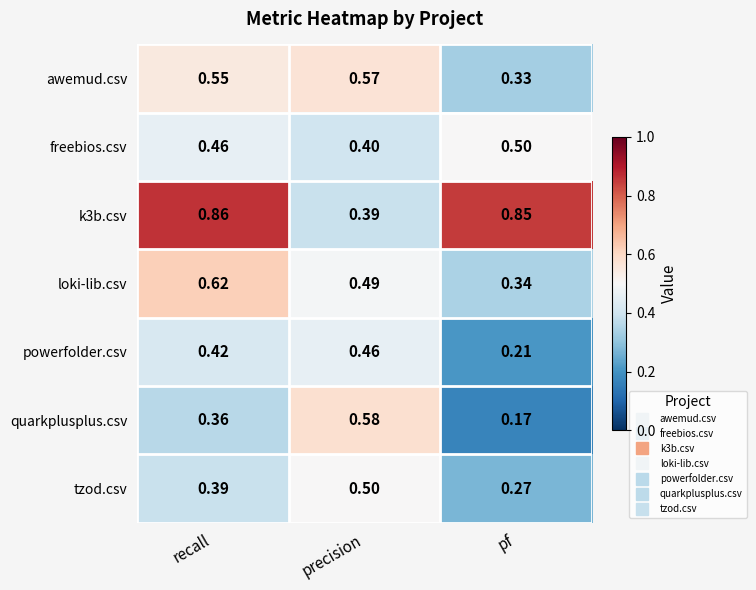

At how many categories does at least one series exceed 0?

3